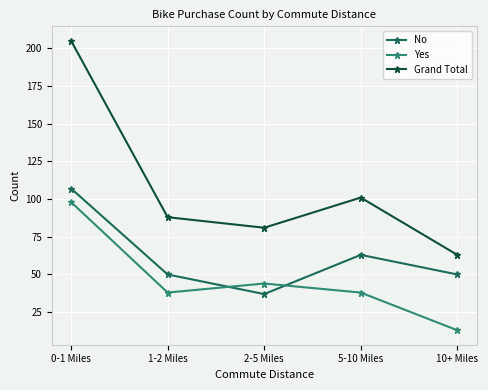

At which label is Grand Total closest to 134?

5-10 Miles